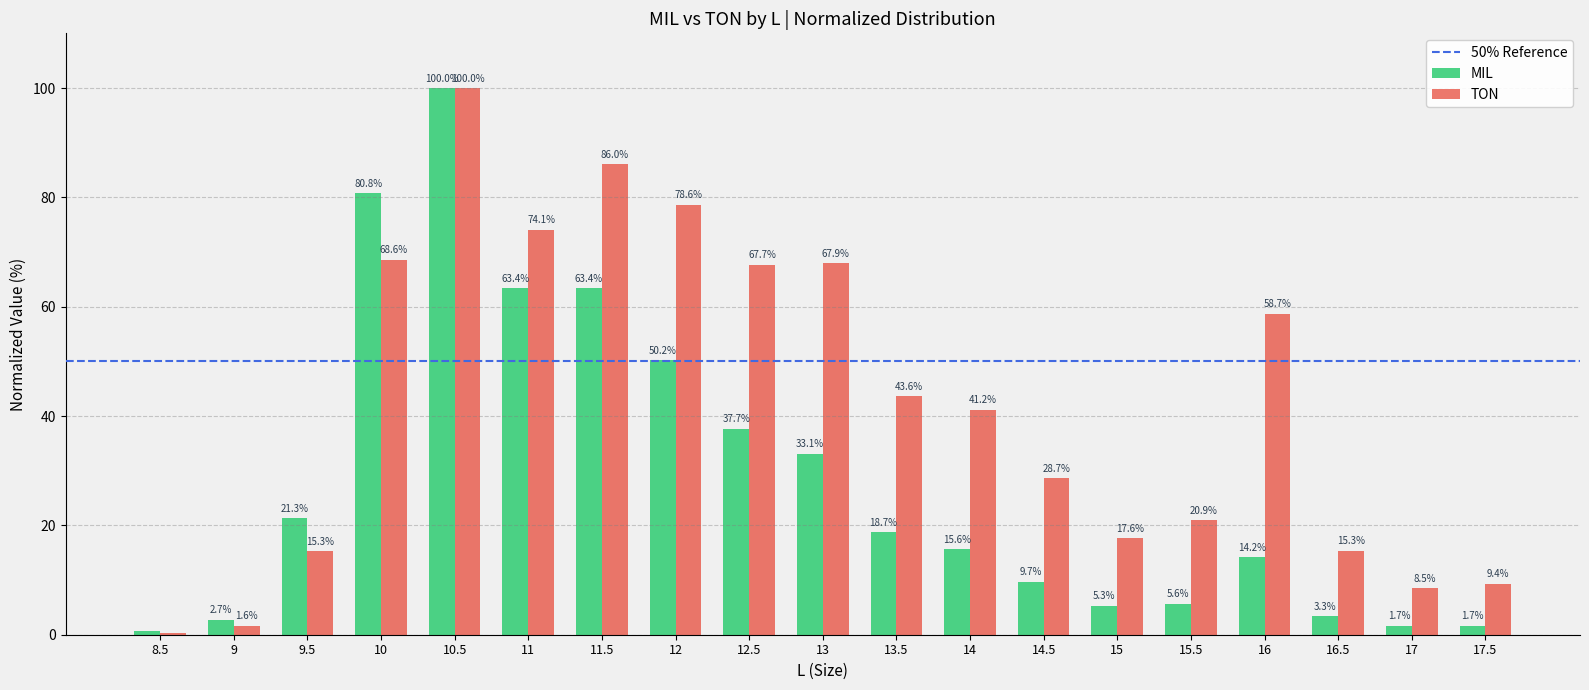

At which label does MIL first exceed 15?

9.5